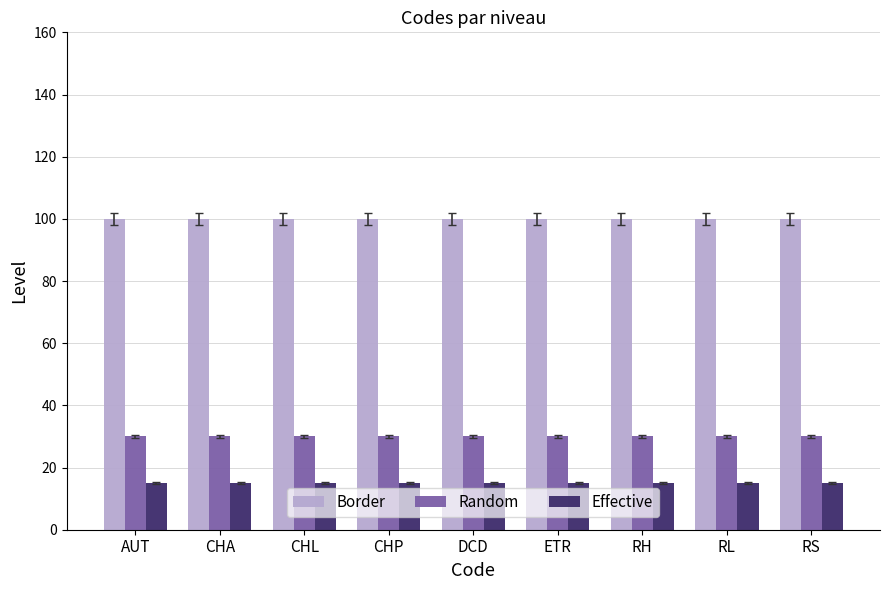

Is it true that Border equals 56 at ETR?

False